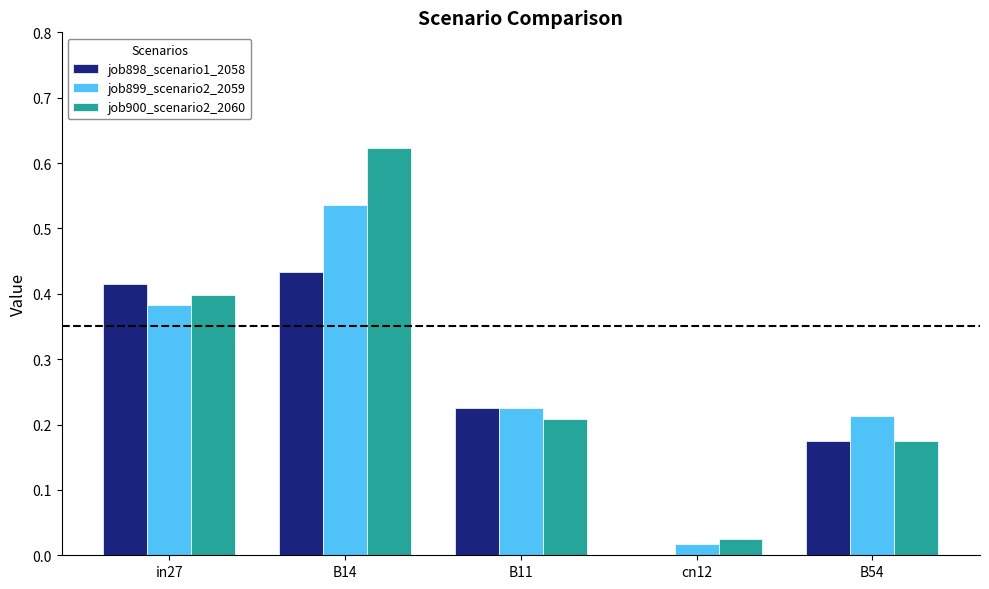

Which series has the widest spread of values?

job900_scenario2_2060